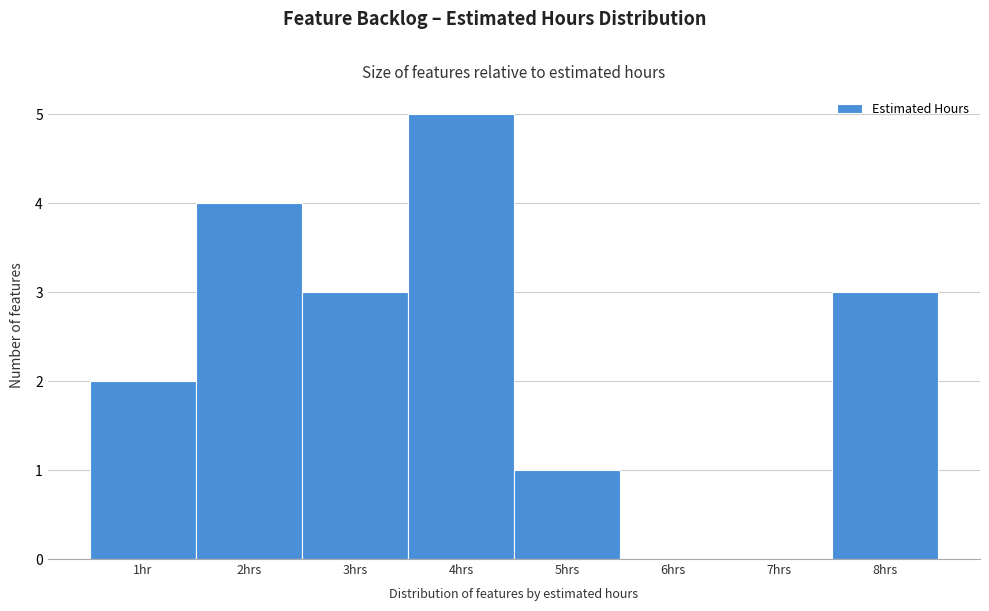

Reading right to left, list all the values displayed in this chart.

8hrs=3	7hrs=0	6hrs=0	5hrs=1	4hrs=5	3hrs=3	2hrs=4	1hr=2